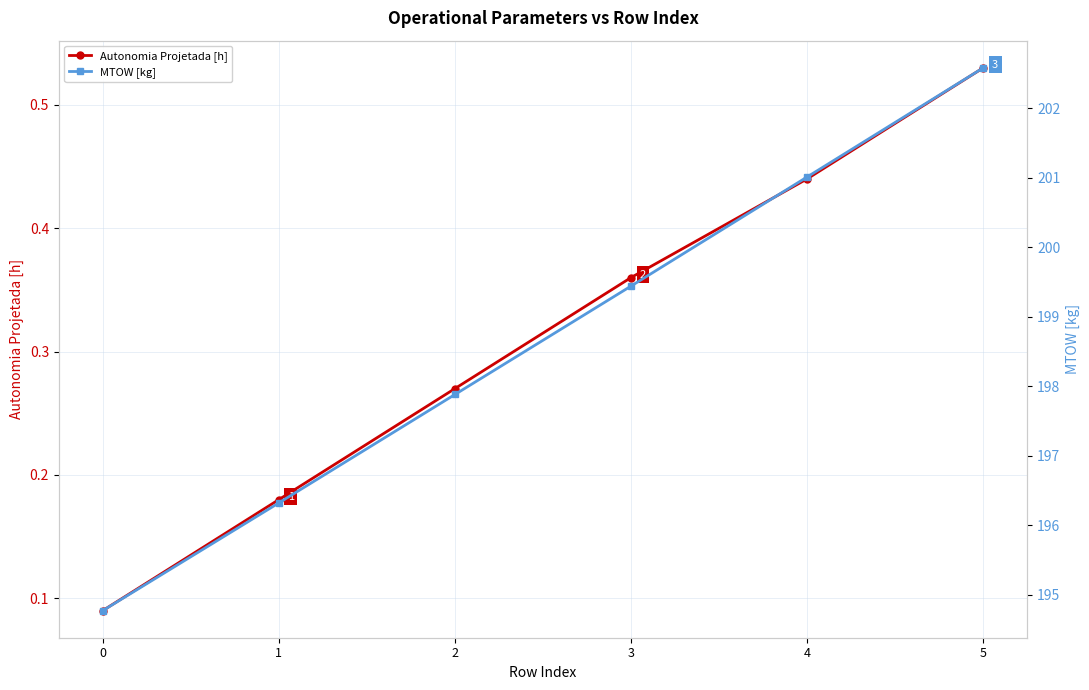

What is the sum of the MTOW [kg] values at 1 and 0?

391.1